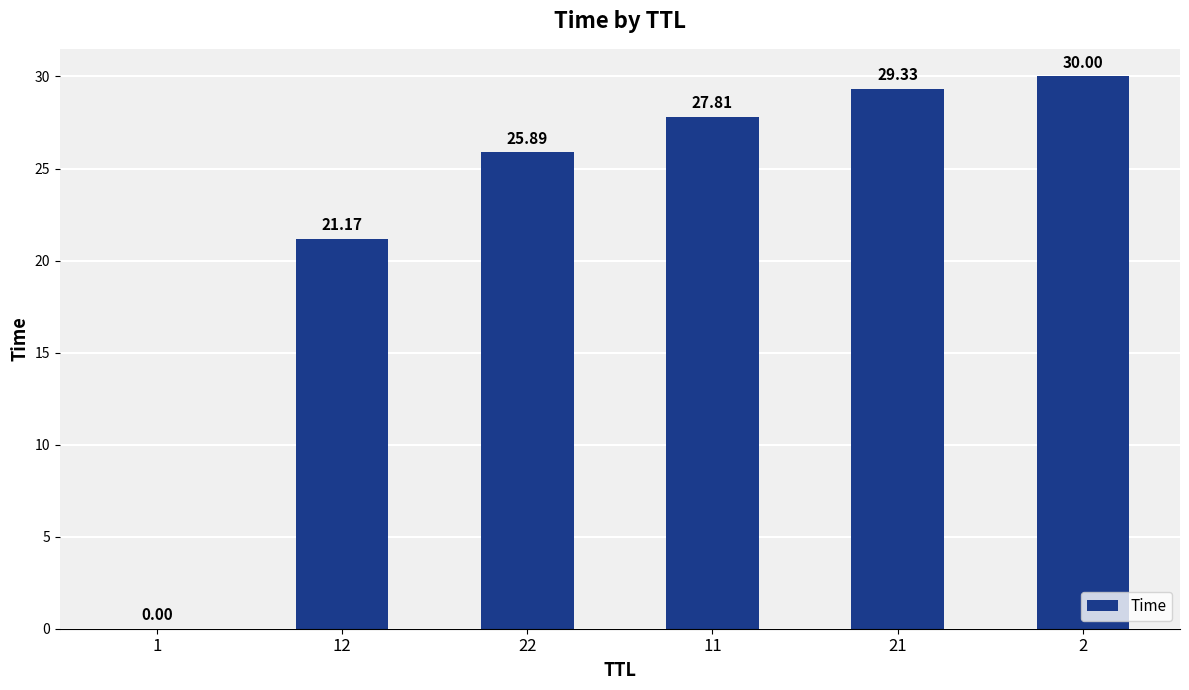

Between 21 and 1, which is larger?

21